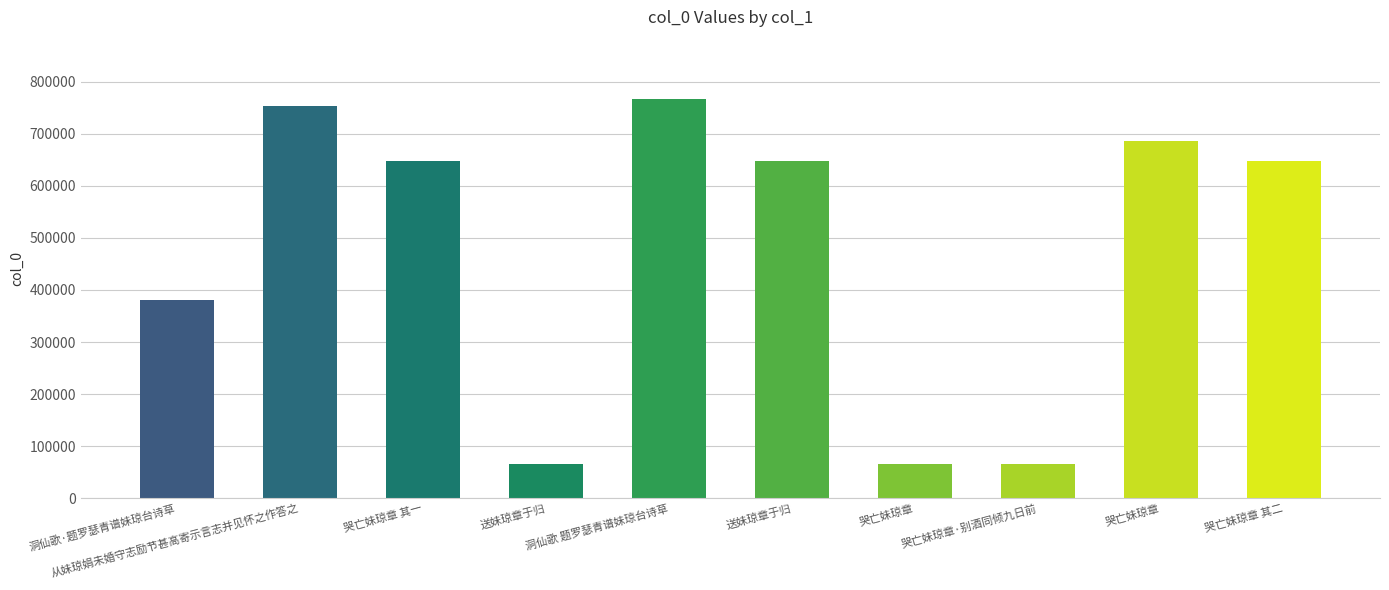

What is the label of the 3rd bar from the right?

哭亡妹琼章·别酒同倾九日前